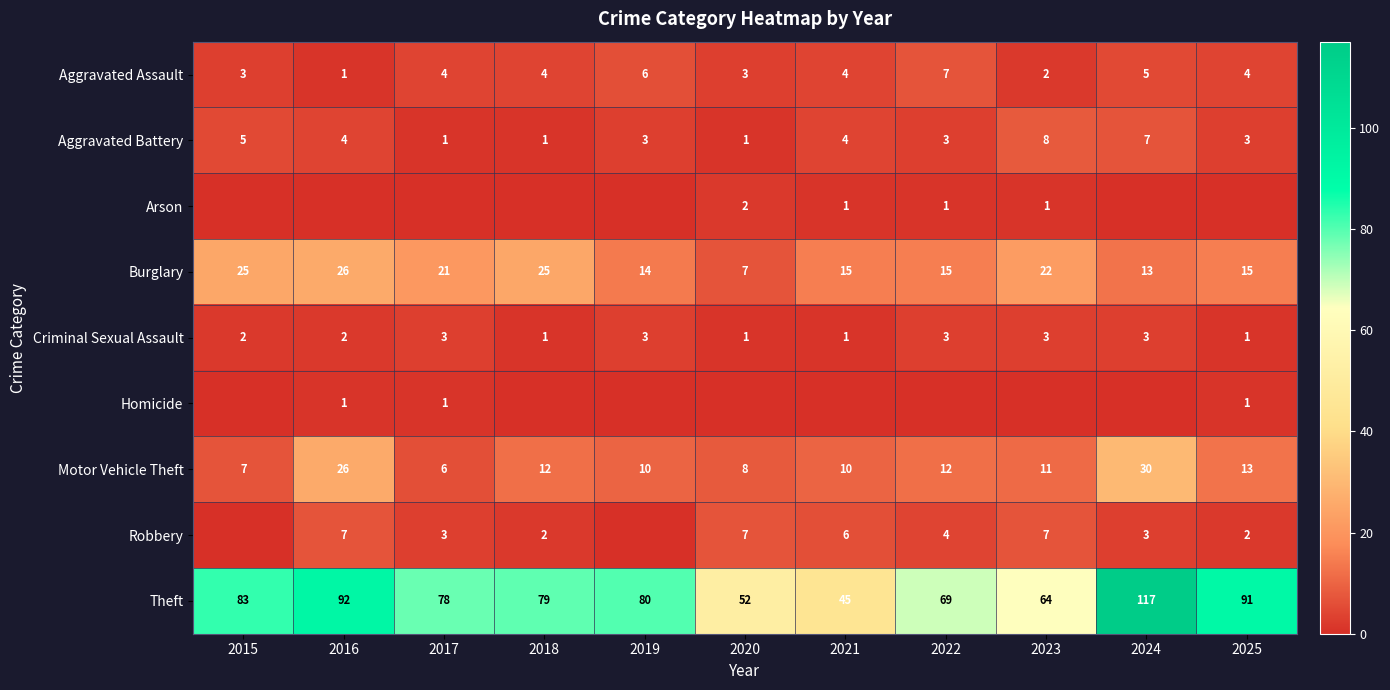

Where is Motor Vehicle Theft nearest to the value 18?

2025